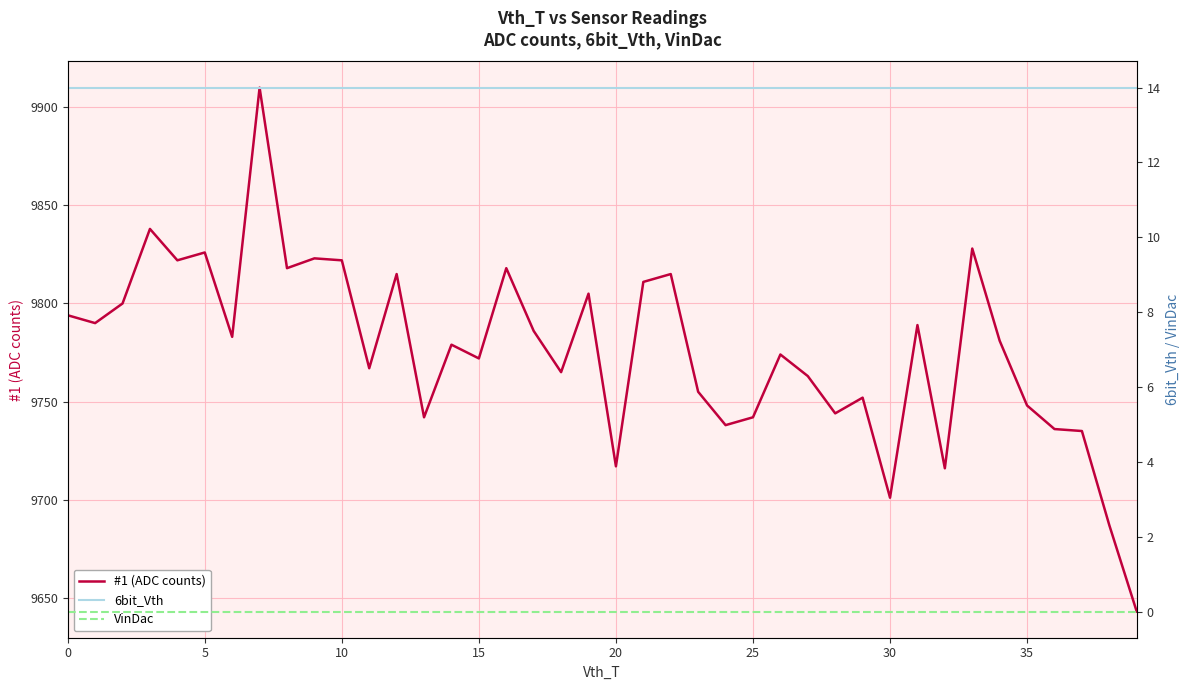

Is the value of VinDac at 20 greater than the value of #1 (ADC counts) at 20?

No